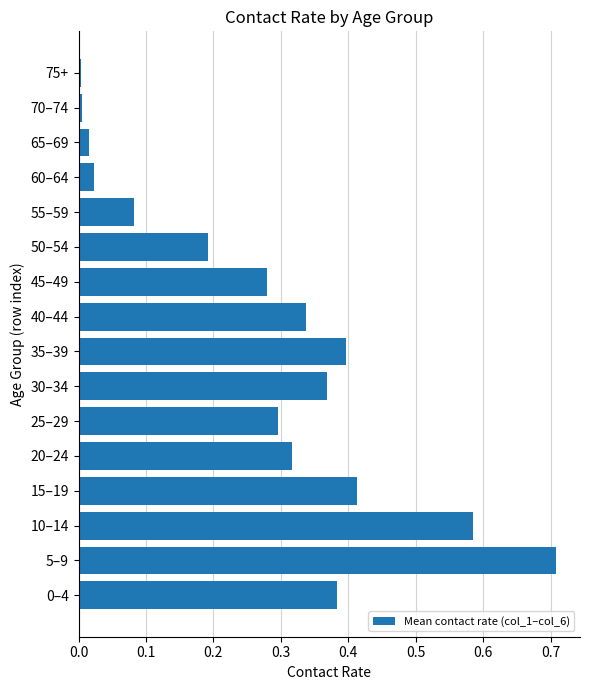

Which label corresponds to the largest value in the chart?

5–9